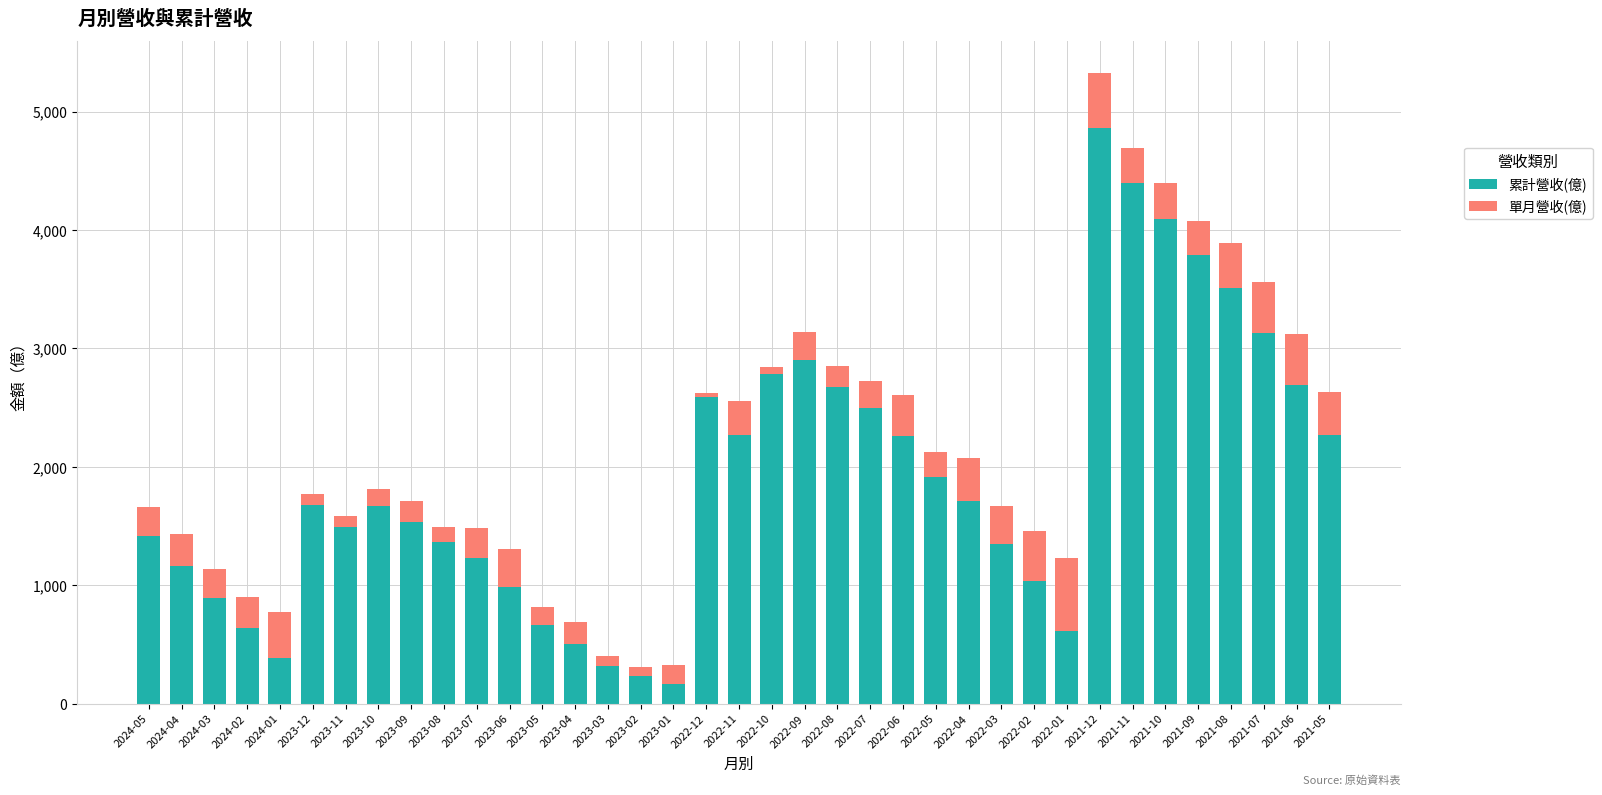

Where does the 累計營收(億) series first go above 1673?

2023-12